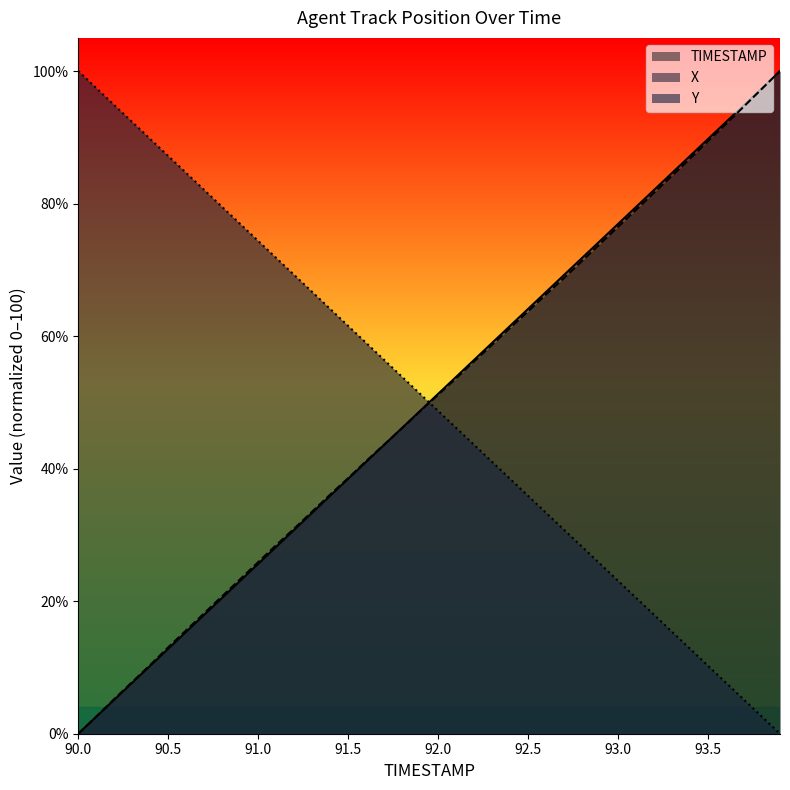

Read the X value at 90.5.

13.0